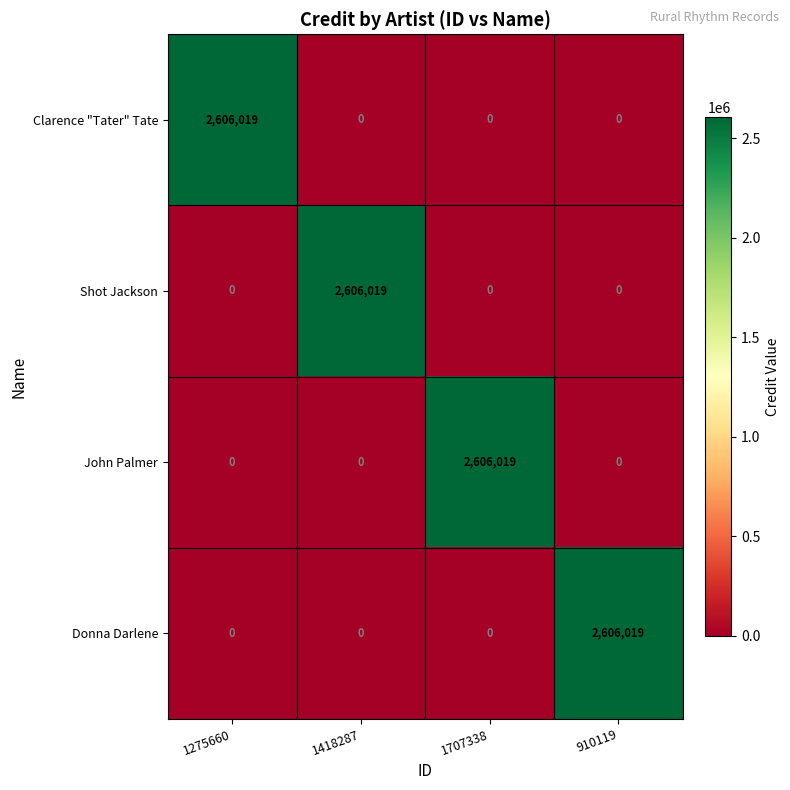

The Donna Darlene series shows -1751573 at 1418287. True or false?

False